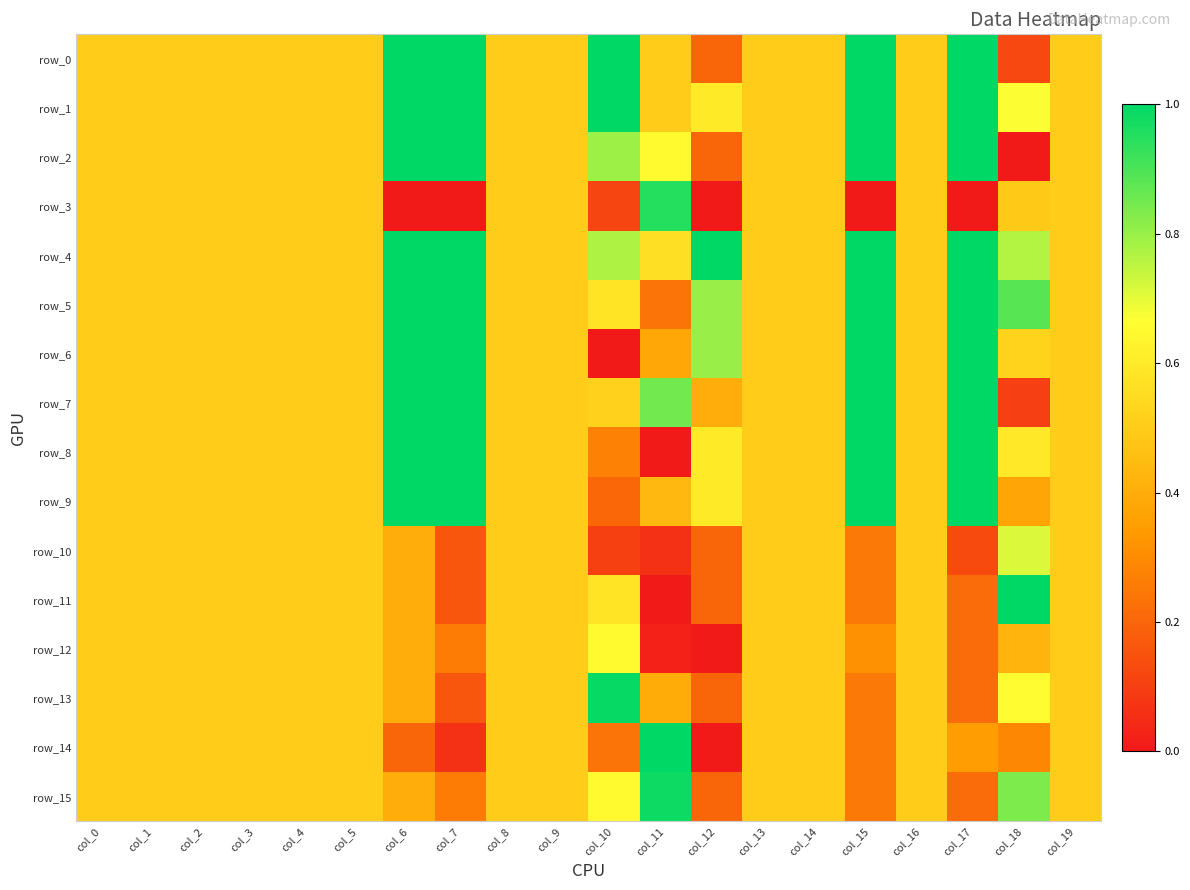

What is the sum of all row_12 values?

8.3